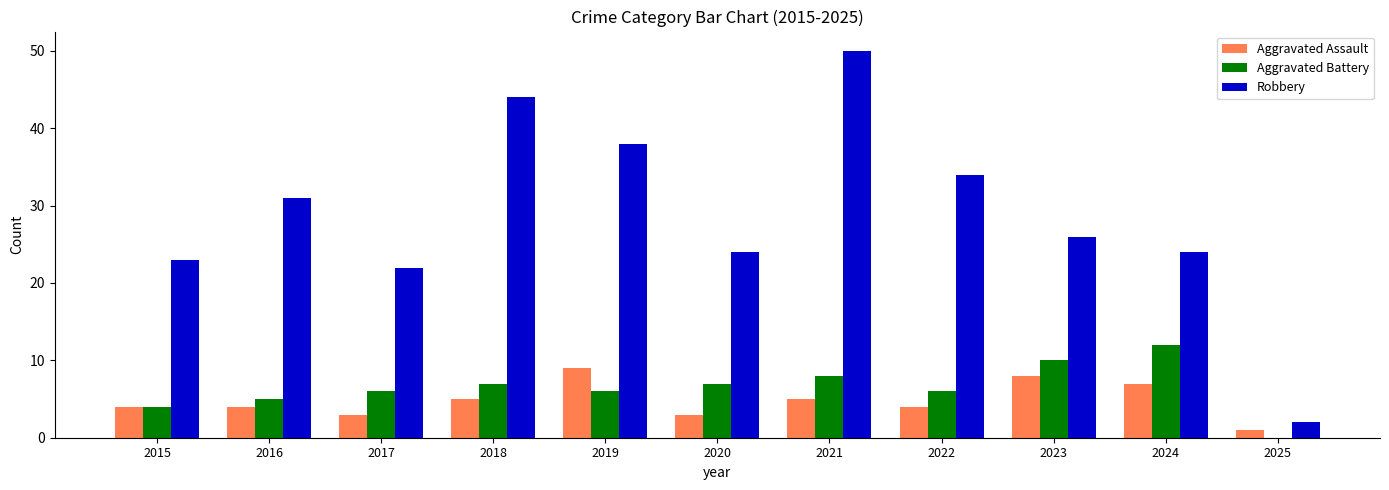

How many series are shown in this chart?

3